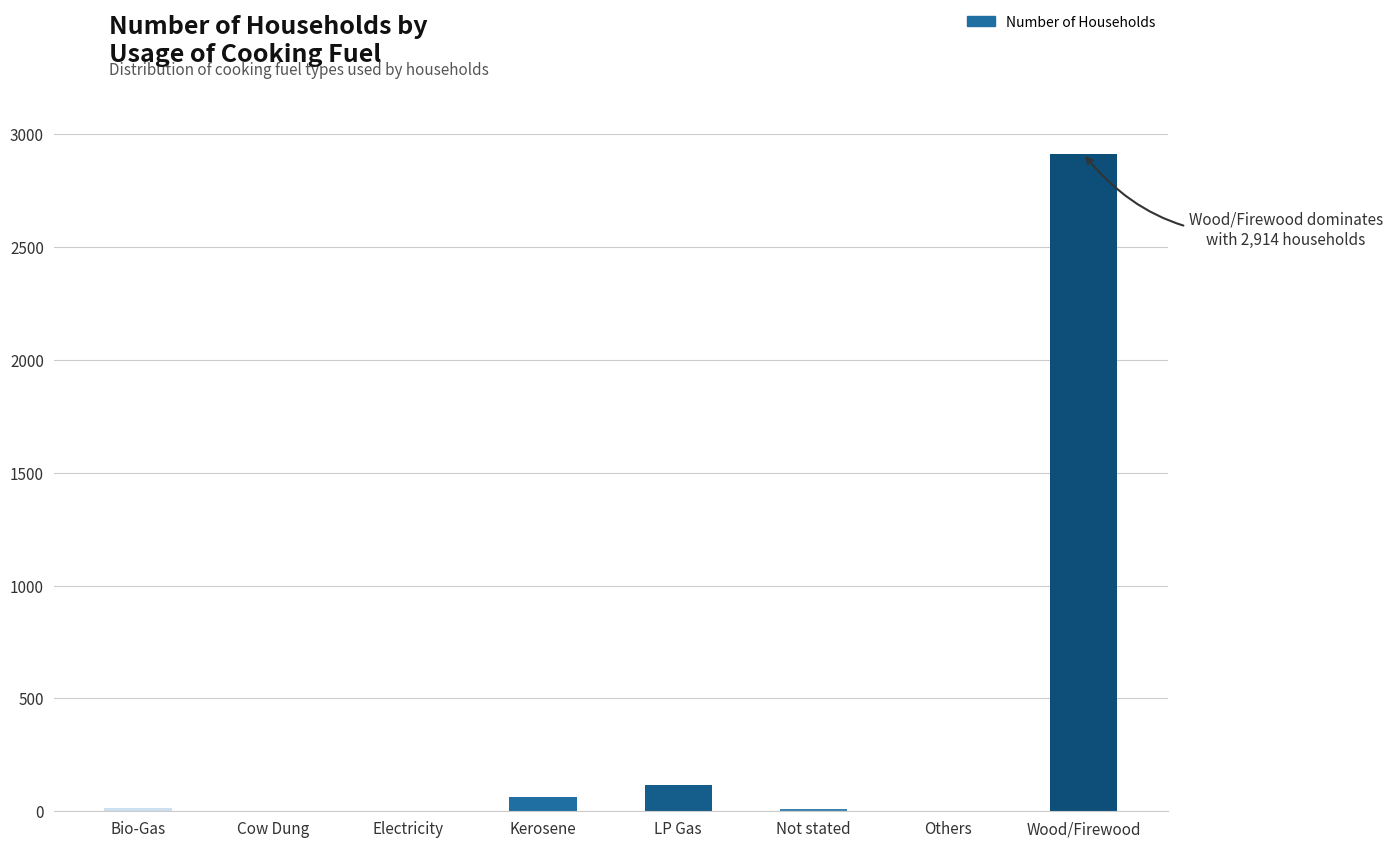

What is the sum of all values?

3121